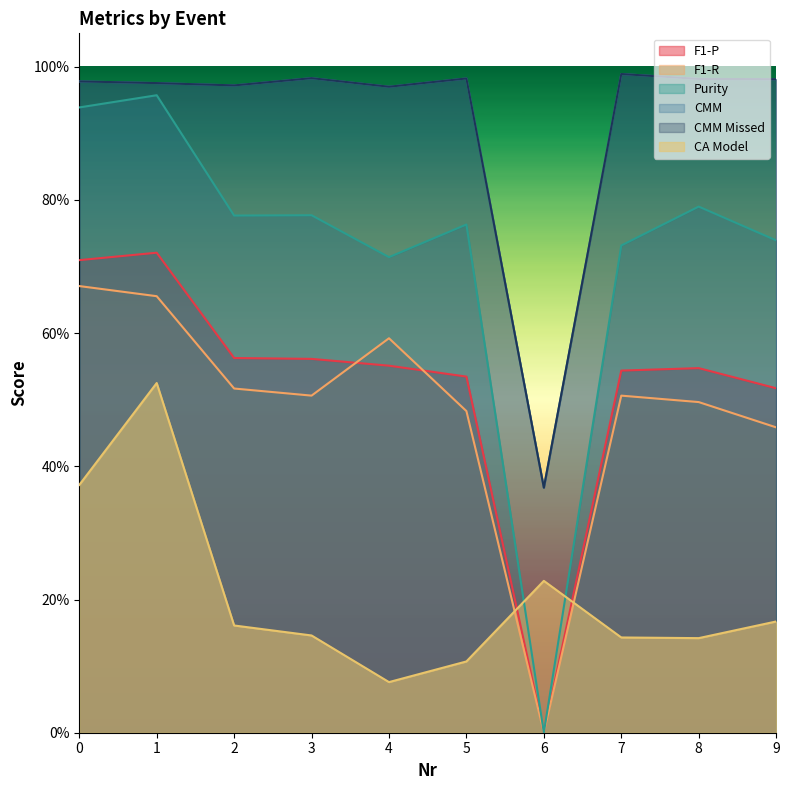

What is the approximate value of Purity at 9?

0.7